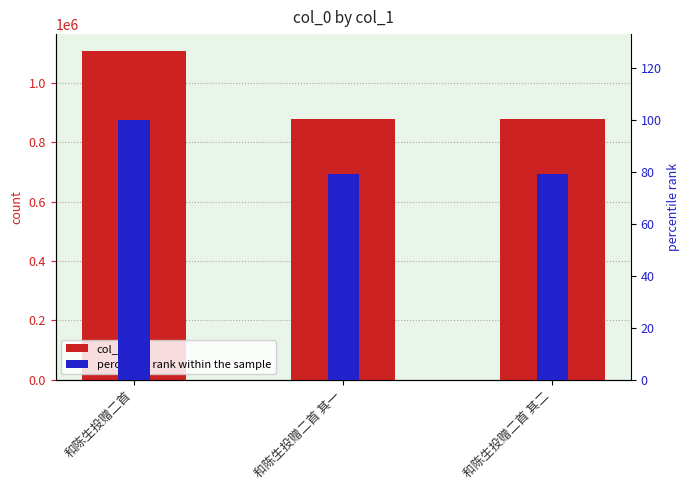

What is the sum of the percentile rank within the sample values at 和陈生投赠二首 其一 and 和陈生投赠二首?

179.1